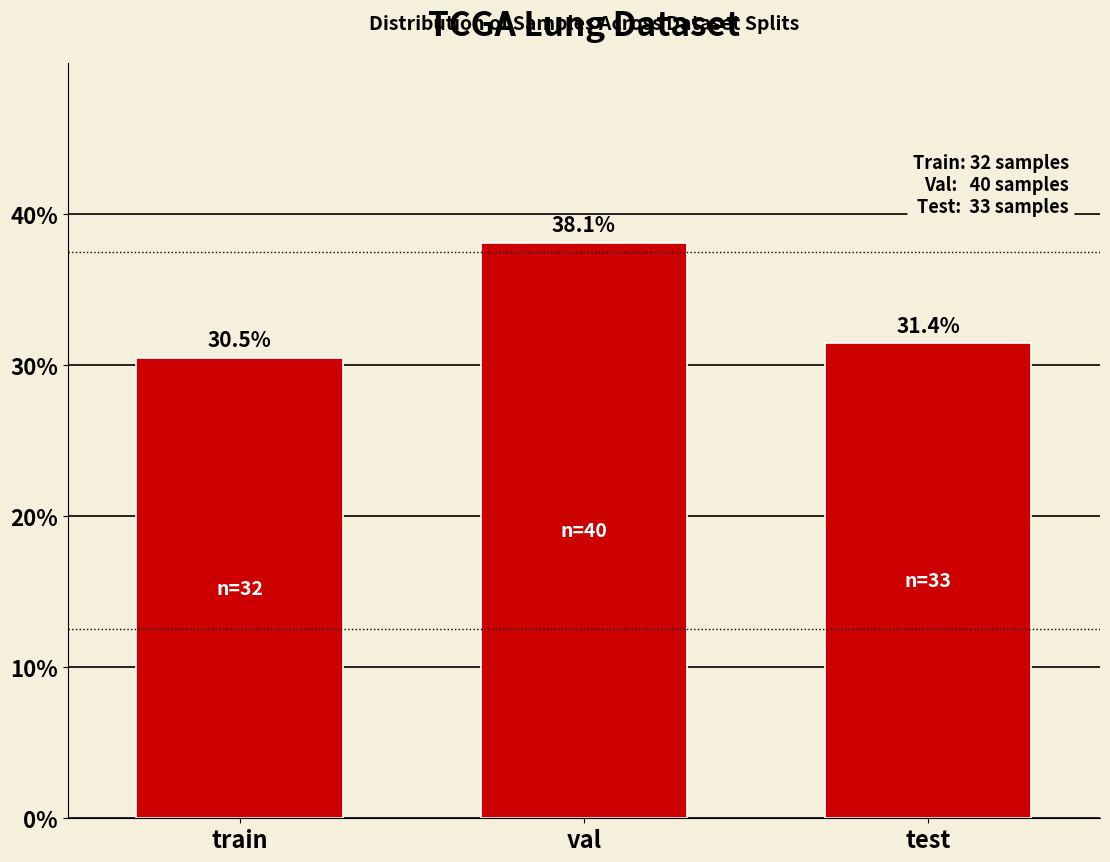

Reading left to right, transcribe all the data shown in this chart.

30.5	38.1	31.4